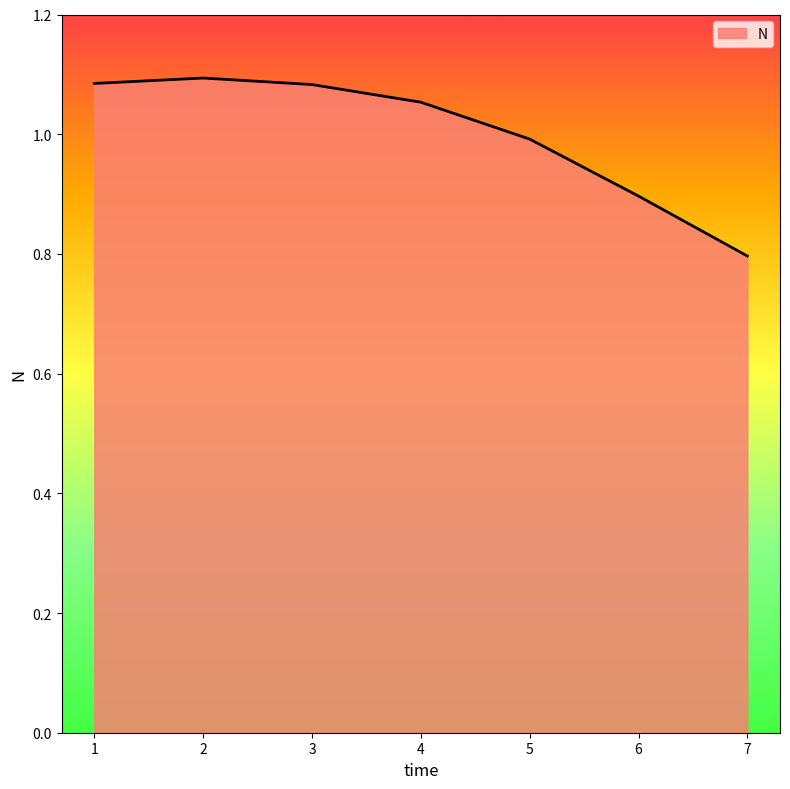

Between 7 and 4, which is larger?

4